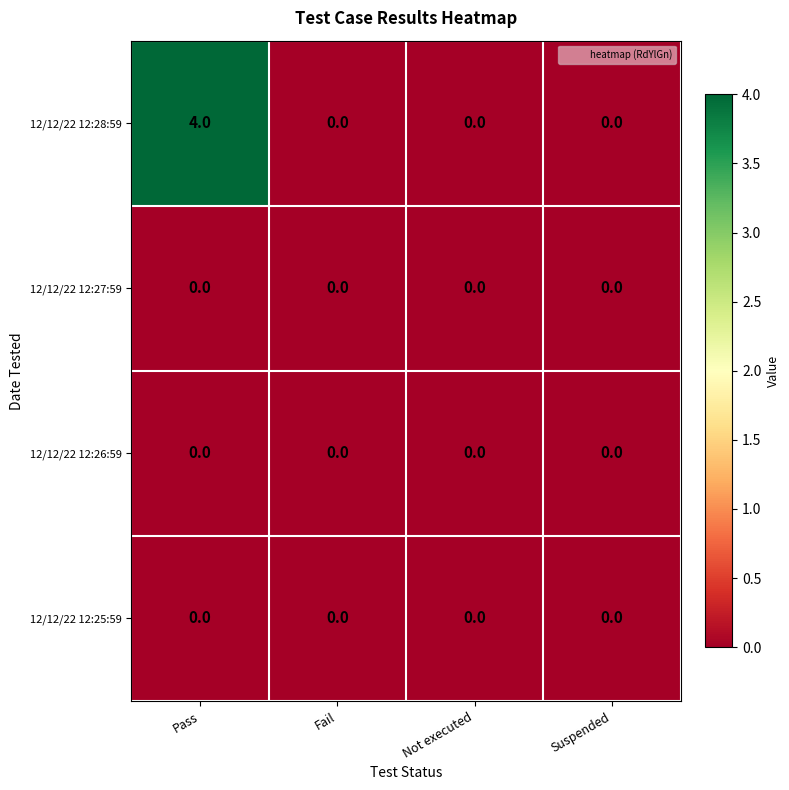

Reading right to left, list all the values displayed in this chart.

12/12/22 12:28:59: Suspended=0	Not executed=0	Fail=0	Pass=4
12/12/22 12:27:59: Suspended=0	Not executed=0	Fail=0	Pass=0
12/12/22 12:26:59: Suspended=0	Not executed=0	Fail=0	Pass=0
12/12/22 12:25:59: Suspended=0	Not executed=0	Fail=0	Pass=0